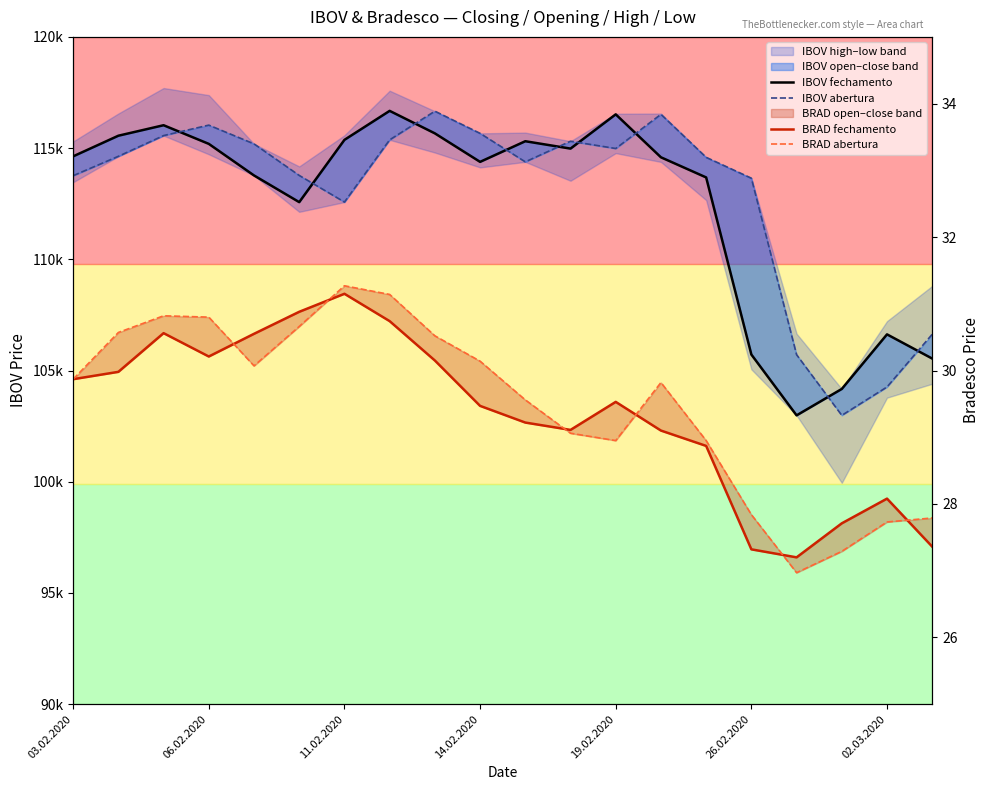

True or false: IBOV abertura and BRAD fechamento intersect in this chart.

False